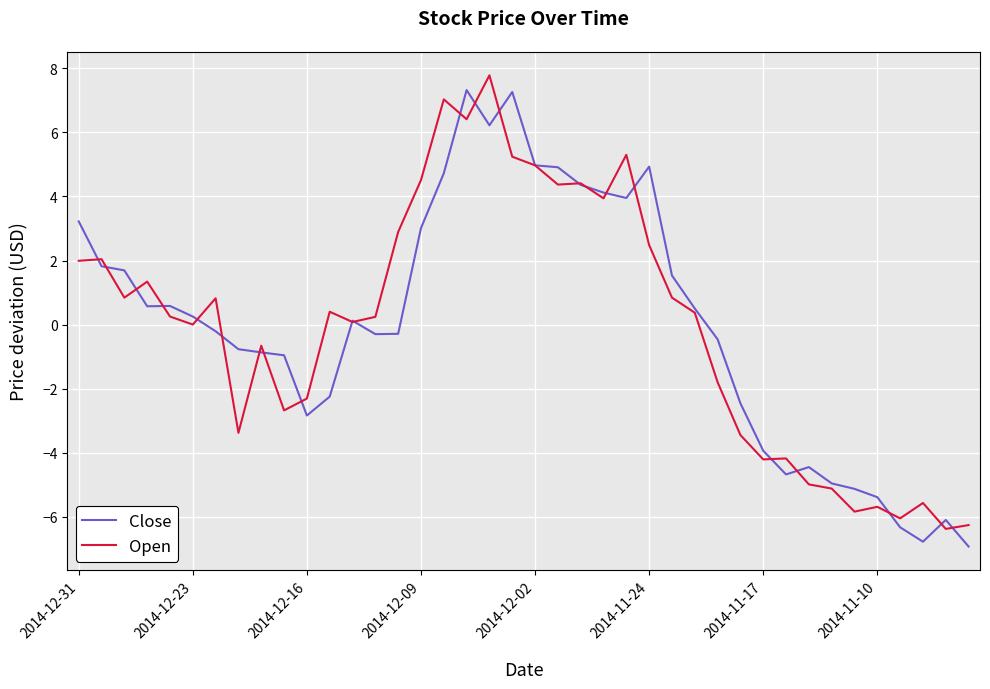

True or false: Open and Close cross at least once.

True